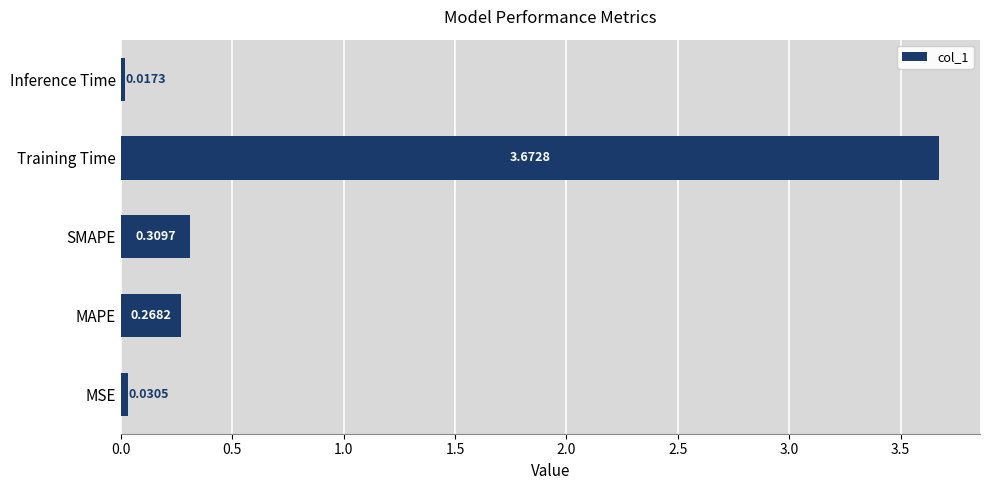

What is the difference between the values at MAPE and Training Time?

3.4